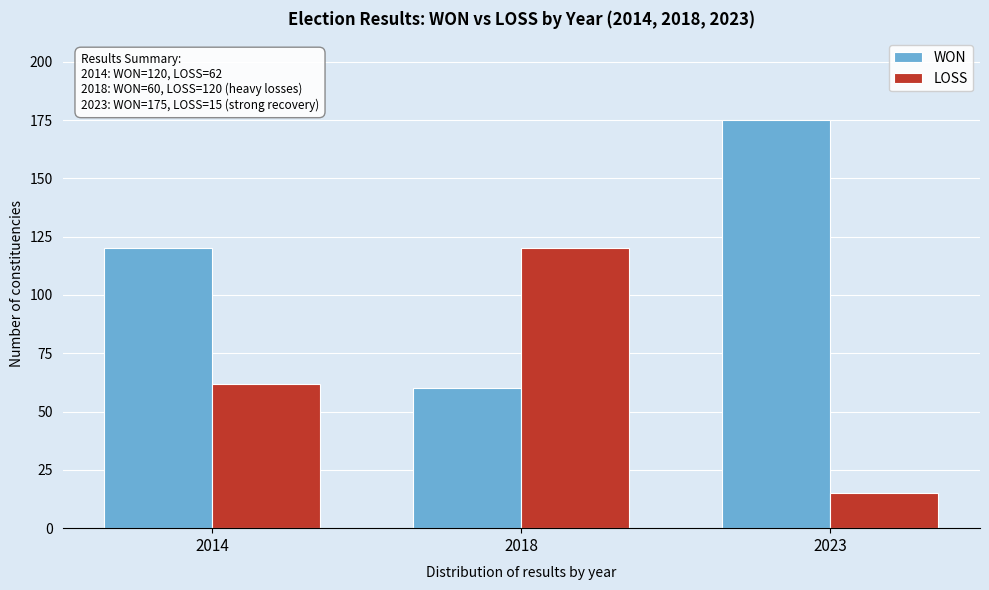

Reading left to right, what are all the values shown in this chart?

WON: 2014=120	2018=60	2023=175
LOSS: 2014=62	2018=120	2023=15